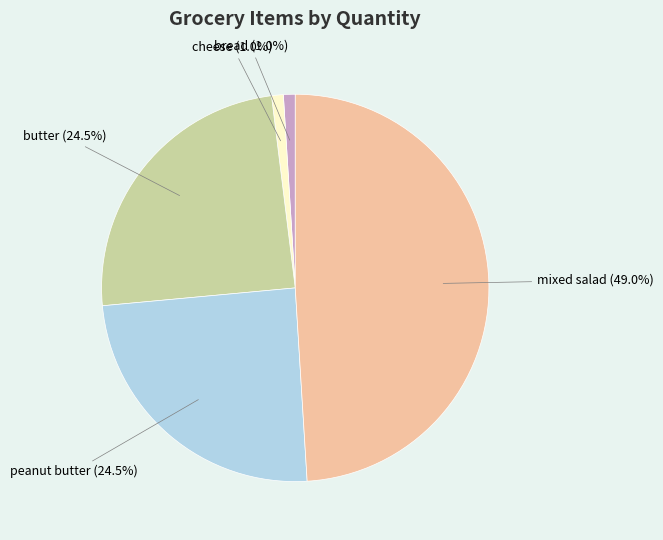

Is there a majority slice in this chart?

No